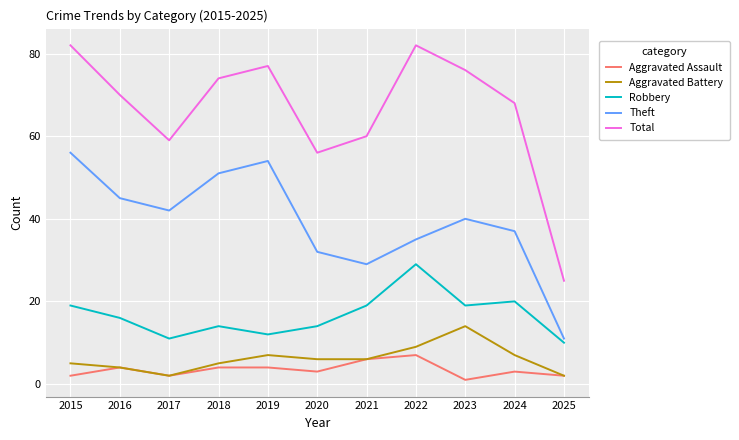

What is the difference between the second highest and second lowest values in the Aggravated Battery series?

7